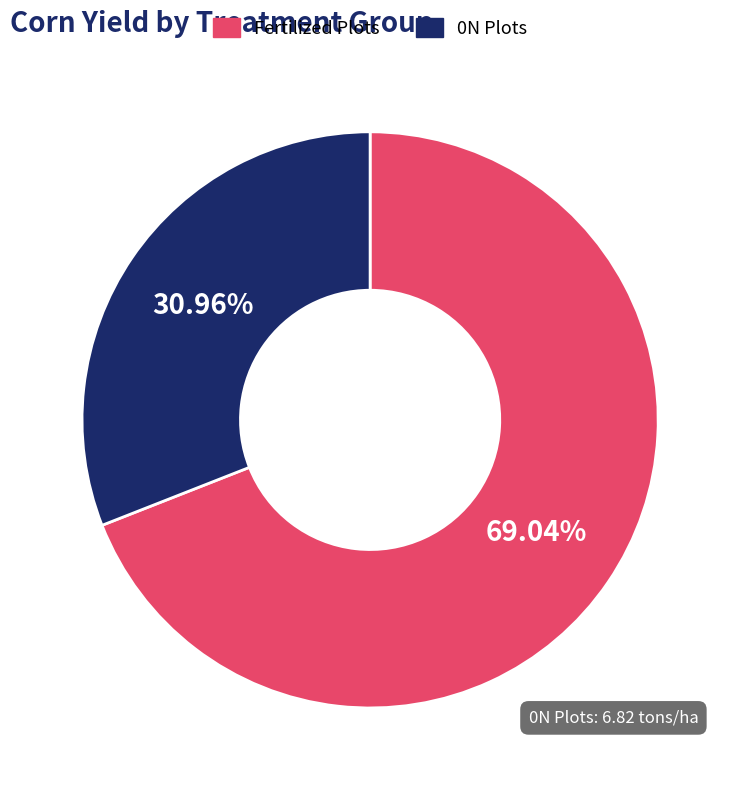

Rank the categories by value from highest to lowest.

Fertilized Plots, 0N Plots